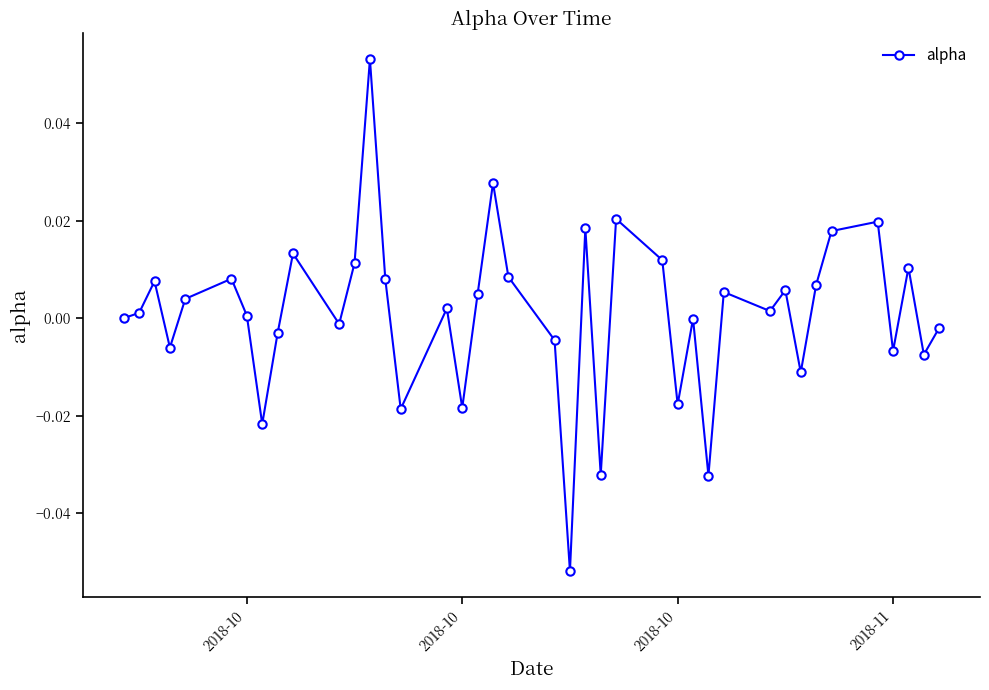

True or false: the data has more than 0 interior local peaks.

True